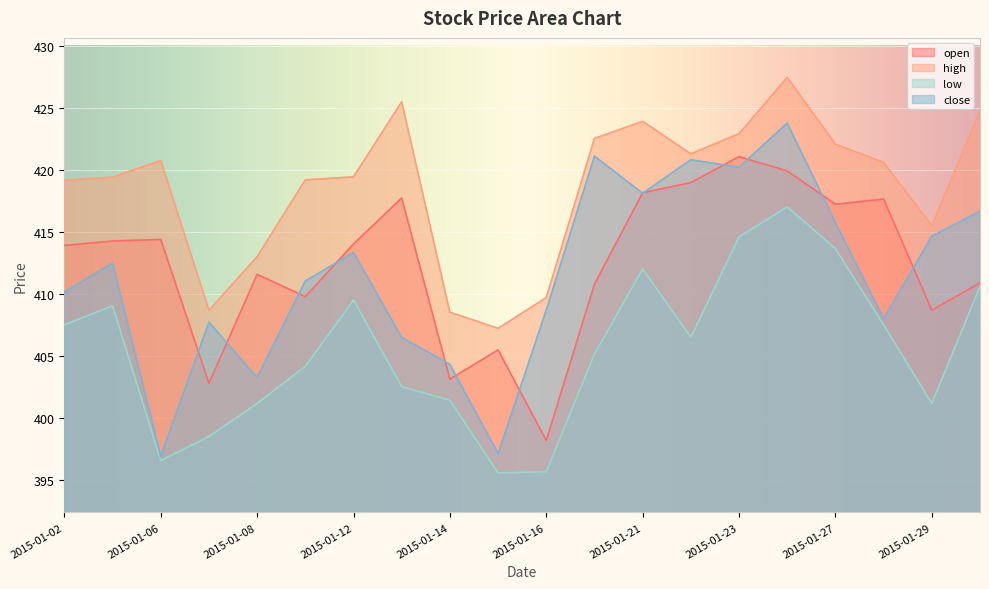

What is the sum of all low values?

8109.7